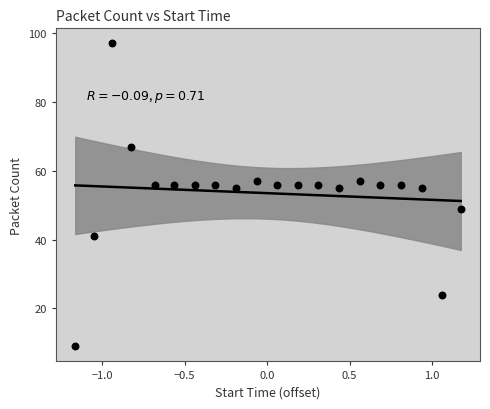

What is the range of Y values (max minus min)?

88